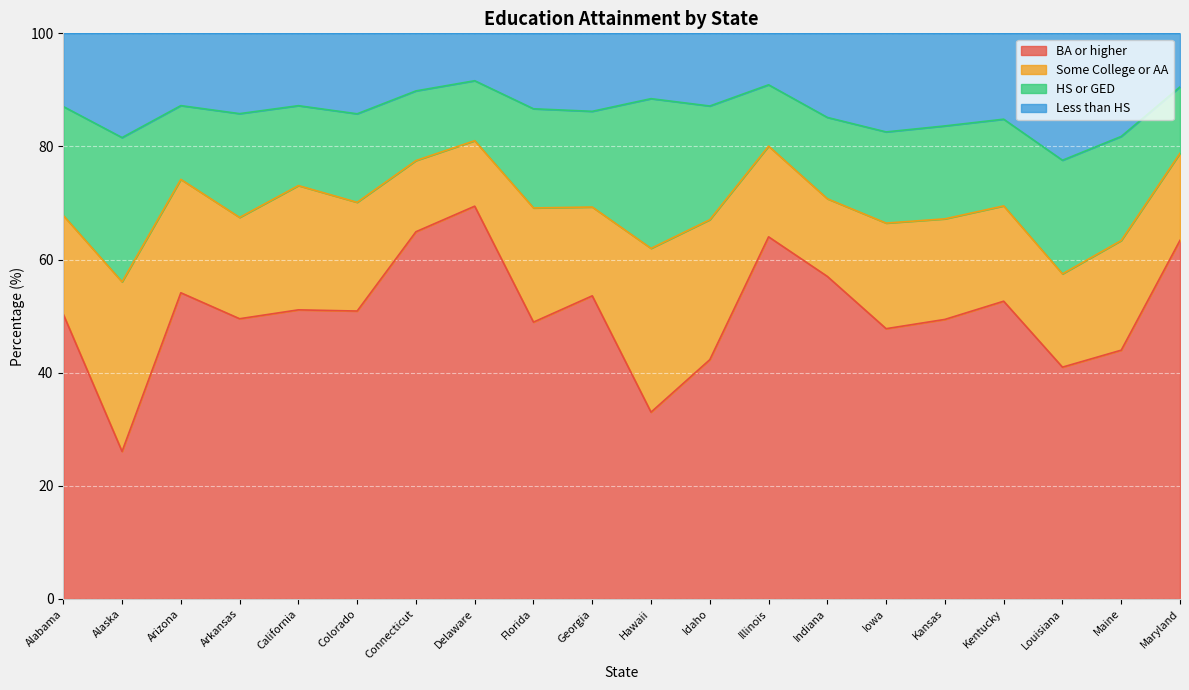

What is the difference between the second highest and second lowest values in the BA or higher series?

31.9